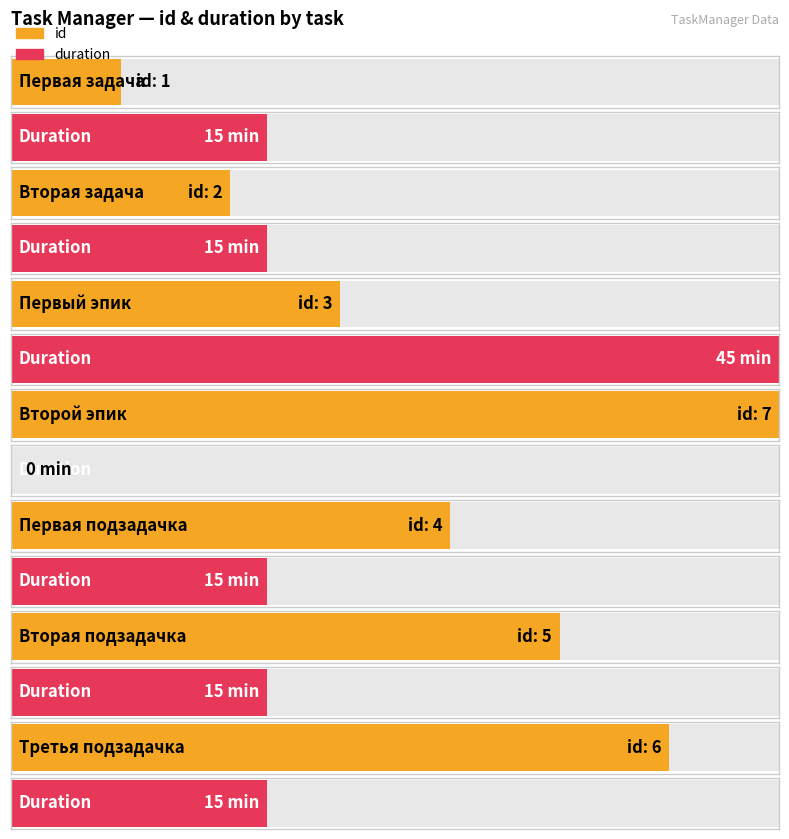

The value of duration at Вторая задача is 27. True or false?

False